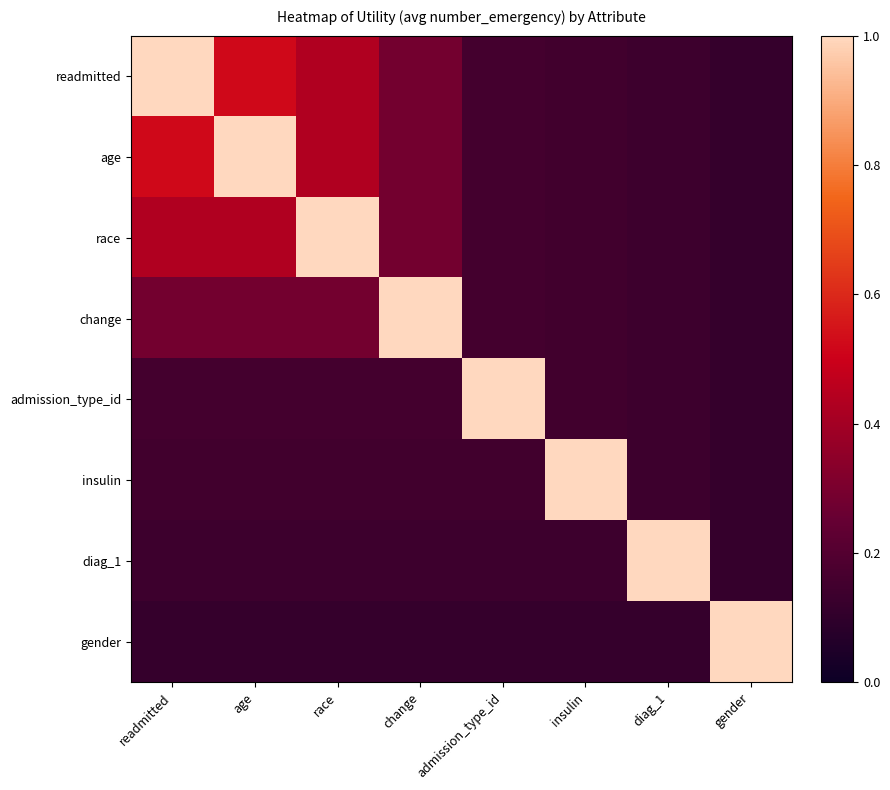

How many data points does each series have?

8